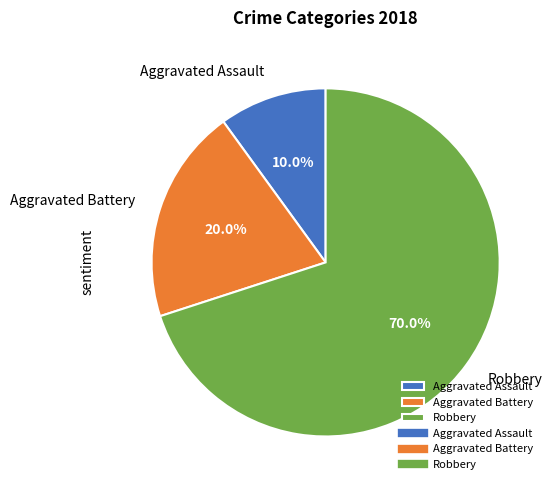

Is Aggravated Battery the majority of the pie?

No